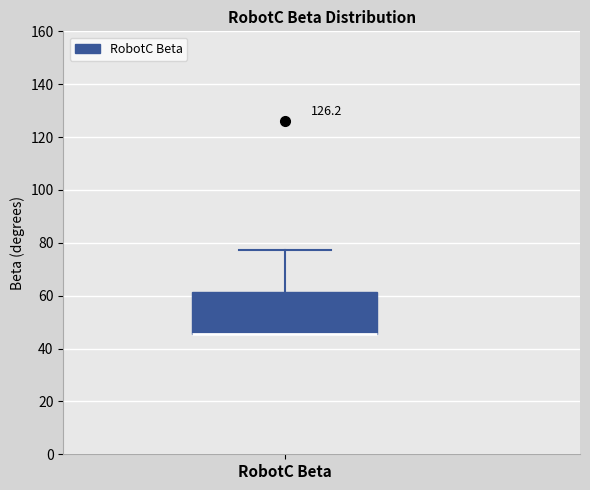

Transcribe this box plot: give where the median line is, the range the box spans, and where the two whiskers end, as read against the y-axis. The values are not printed on the chart, so give them approximately, as read against the axis.

median 46 (drawn on the box's lower edge), box 46 to 62, whiskers 46 to 78